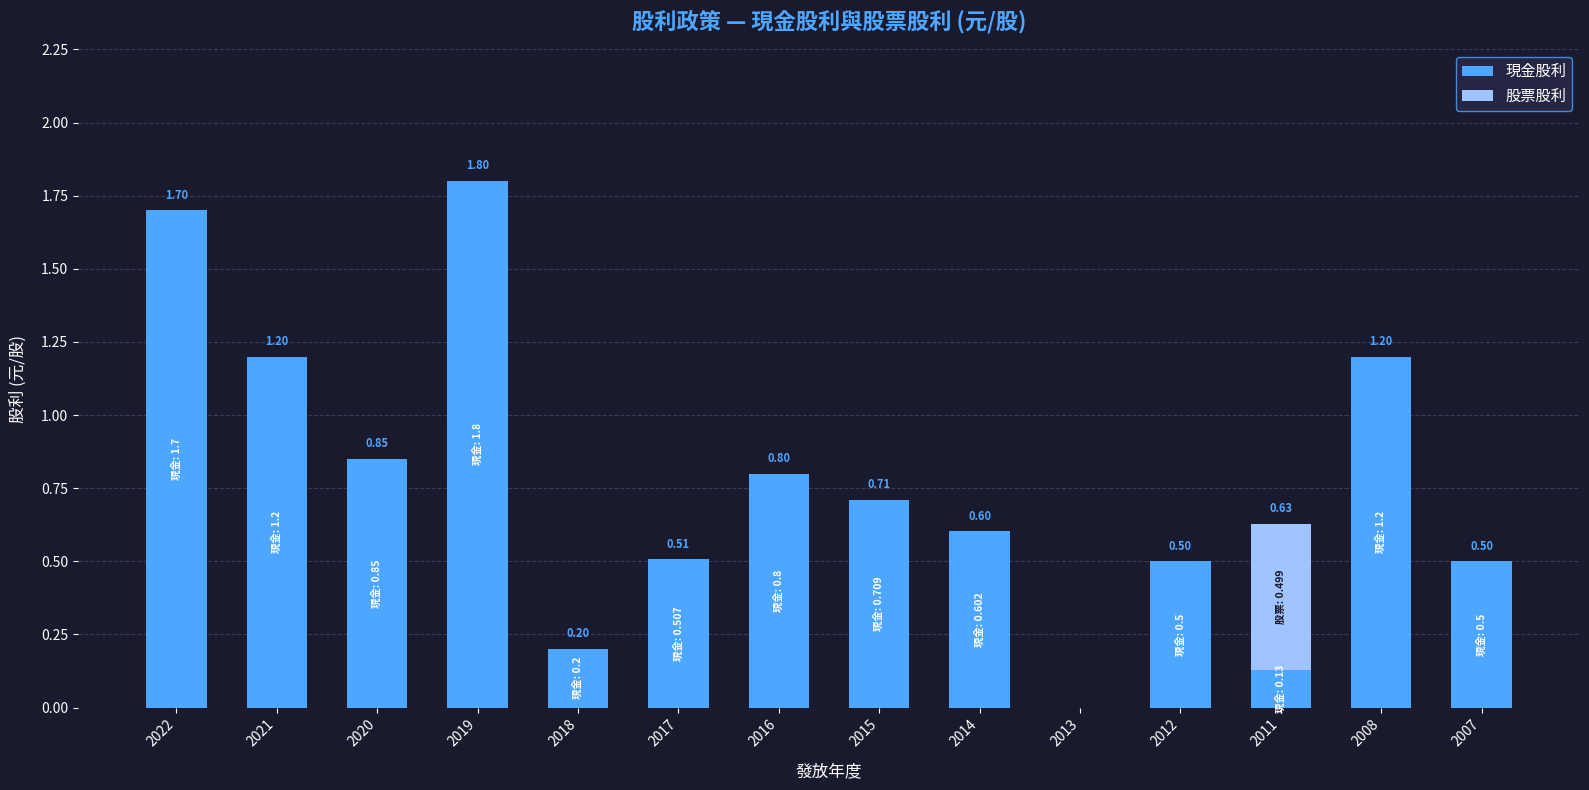

At which category is the sum across all series the highest?

2019